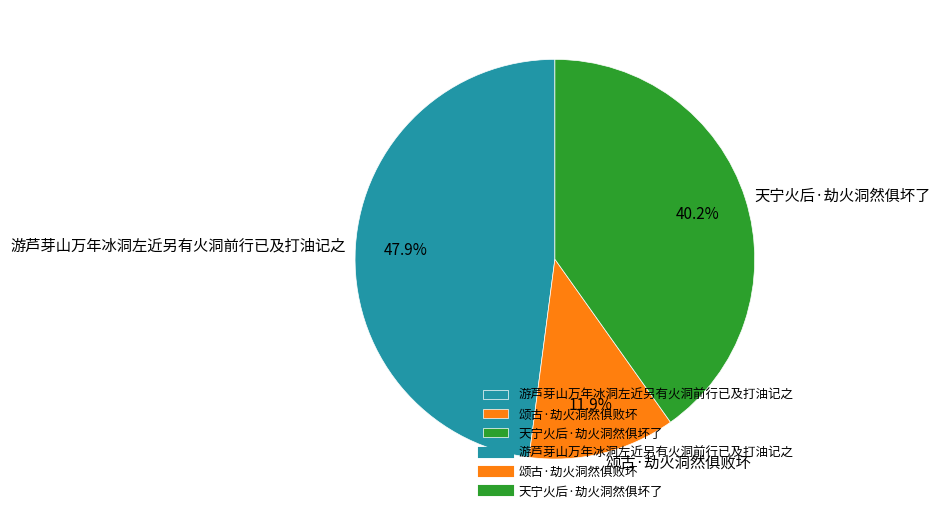

Do 游芦芽山万年冰洞左近另有火洞前行已及打油记之 and 天宁火后·劫火洞然俱坏了 together represent more than half of the pie?

Yes